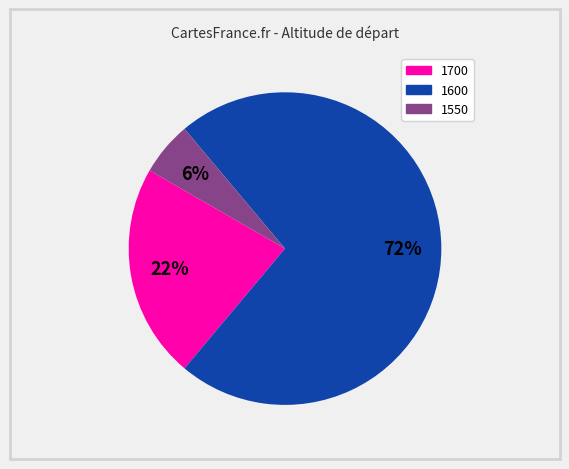

Rank the categories by value from highest to lowest.

1600, 1700, 1550